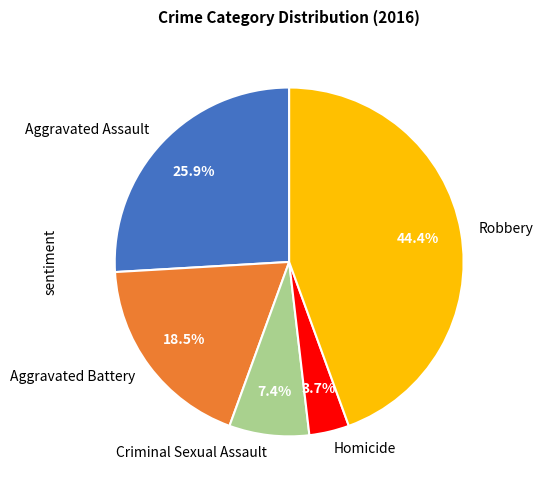

Rank the categories by value from lowest to highest.

Homicide, Criminal Sexual Assault, Aggravated Battery, Aggravated Assault, Robbery